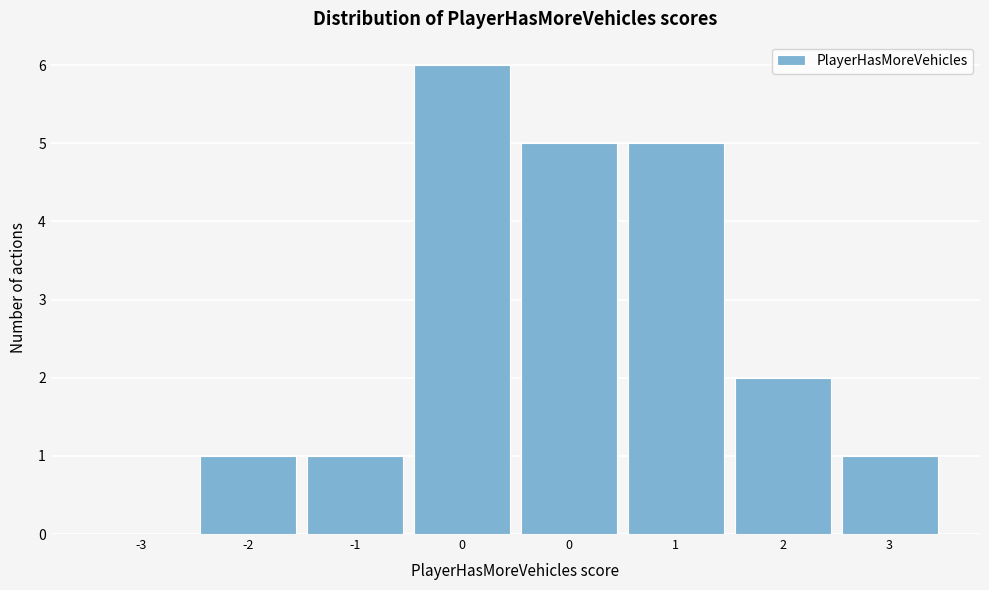

How many values are above zero?

7